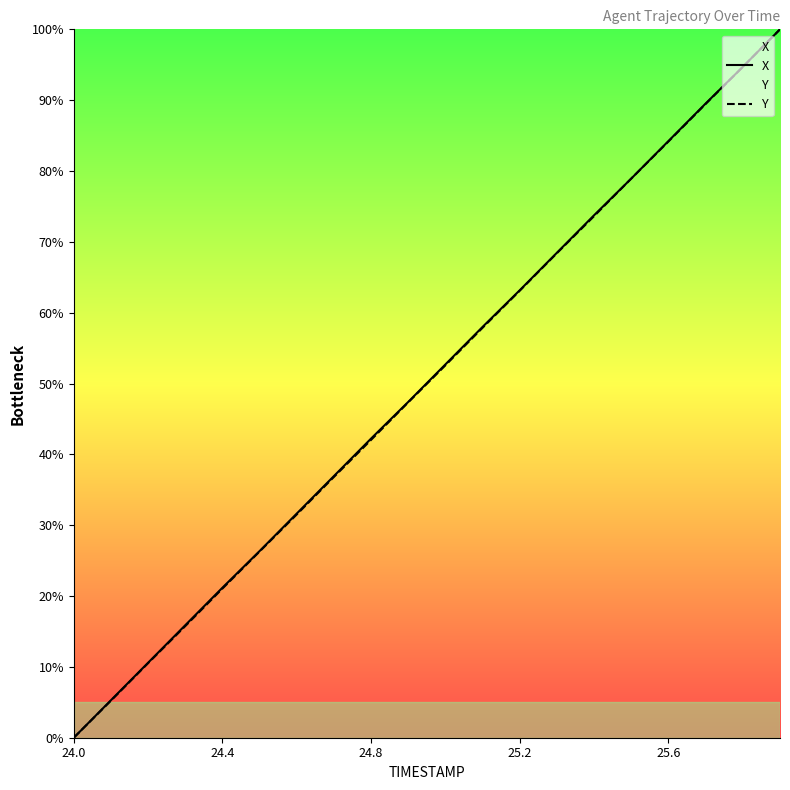

List the series in order of their overall mean, lowest first.

Y, X